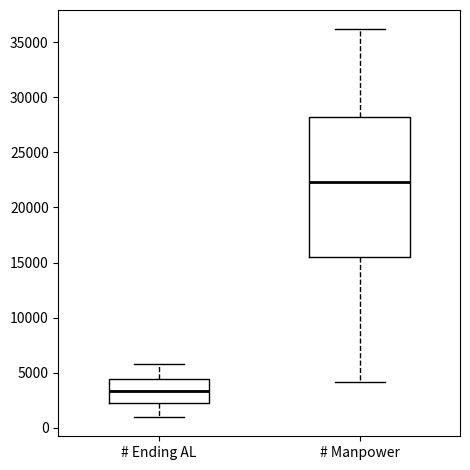

Which box is the tallest, from its lower edge to its upper edge?

# Manpower